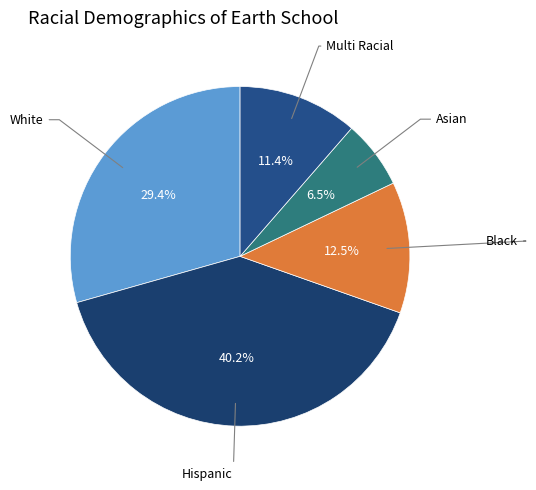

Count the number of slices in the pie.

5